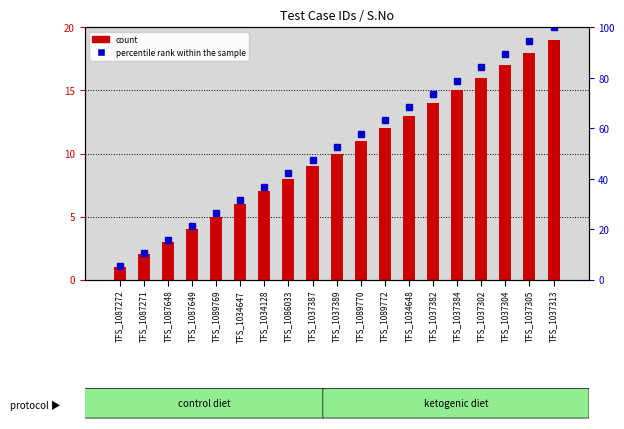

What are all the series names shown in the legend?

count, percentile rank within the sample